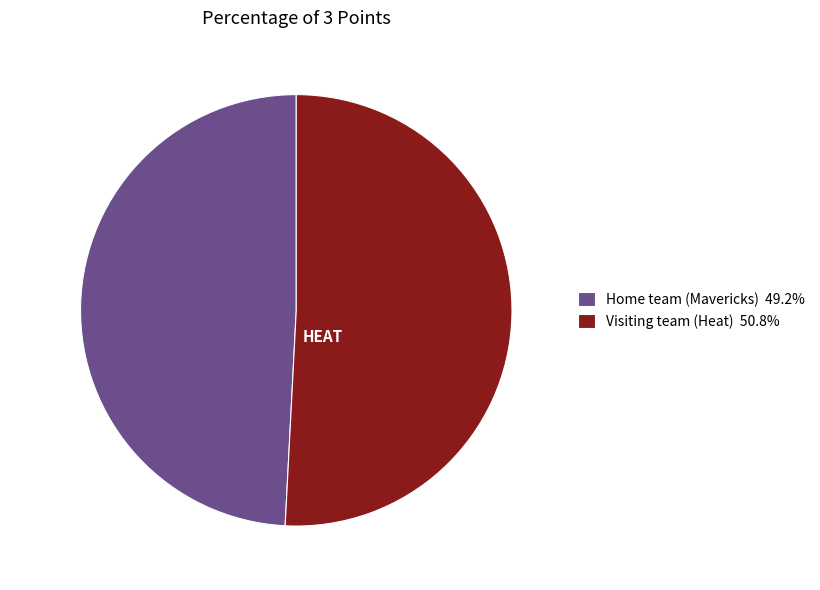

Is the sum of Home team (Mavericks) and Visiting team (Heat) greater than half?

Yes